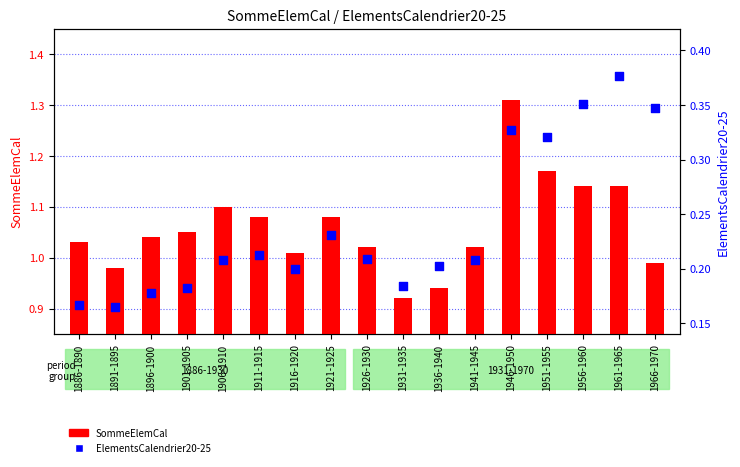

Which series has the largest total across all categories?

SommeElemCal